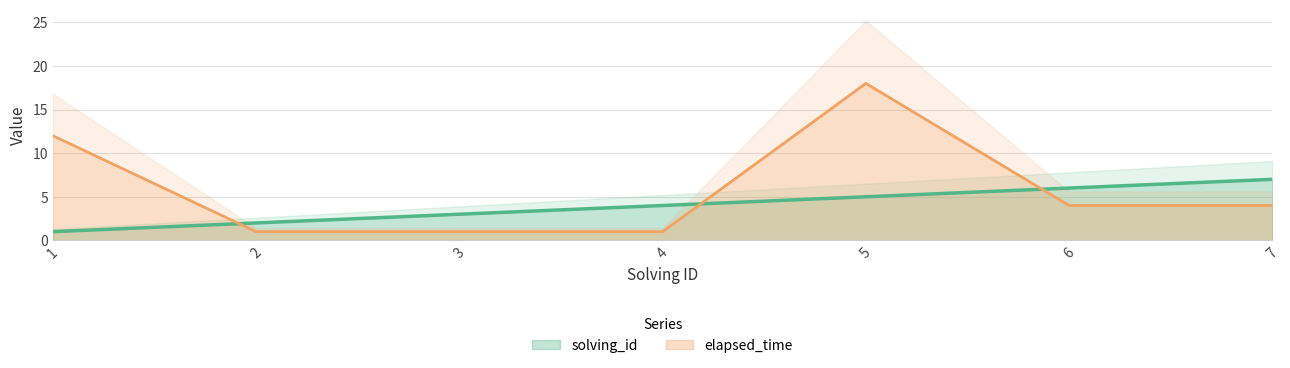

The value of elapsed_time at 7 is 5. True or false?

False